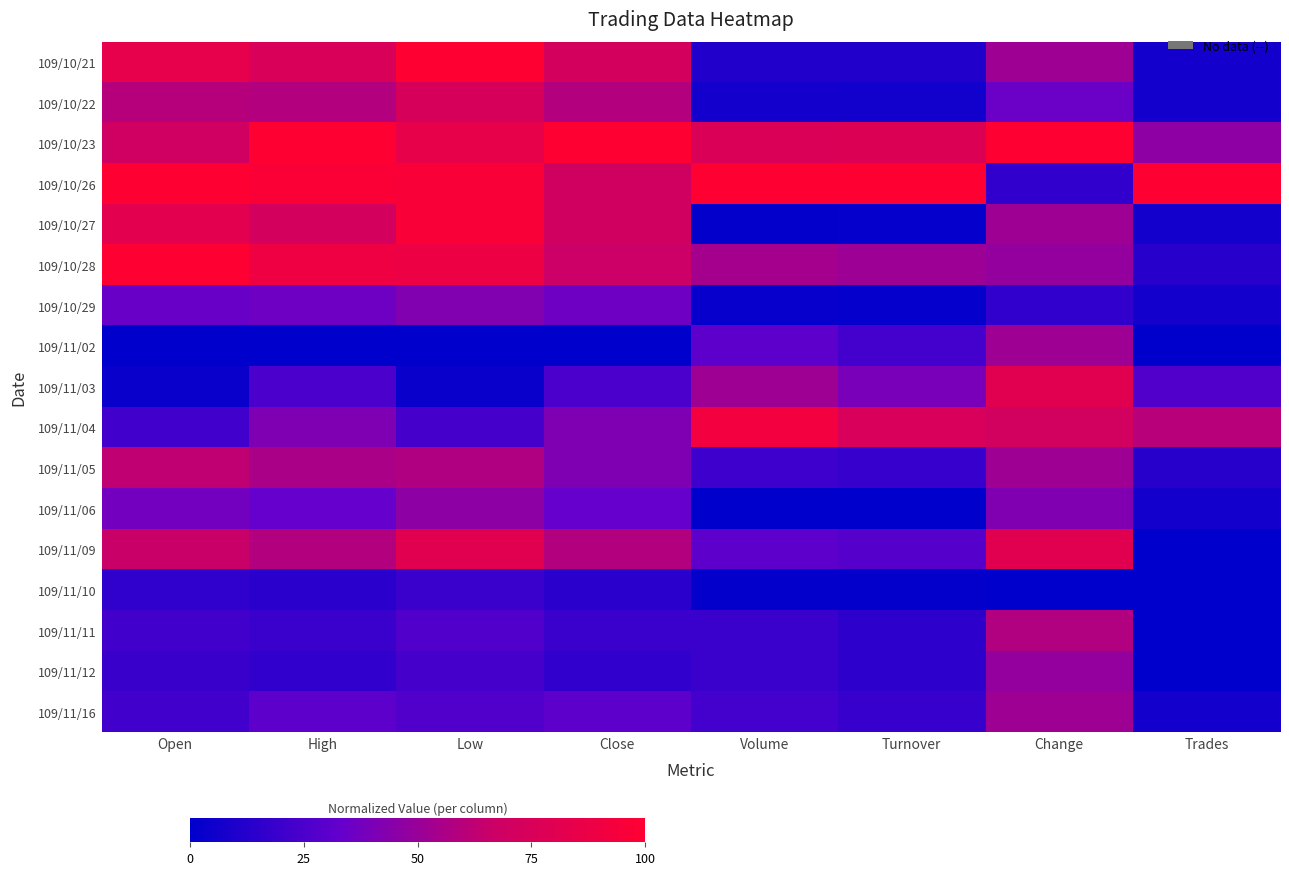

Which has a higher value, Low or Turnover?

Low